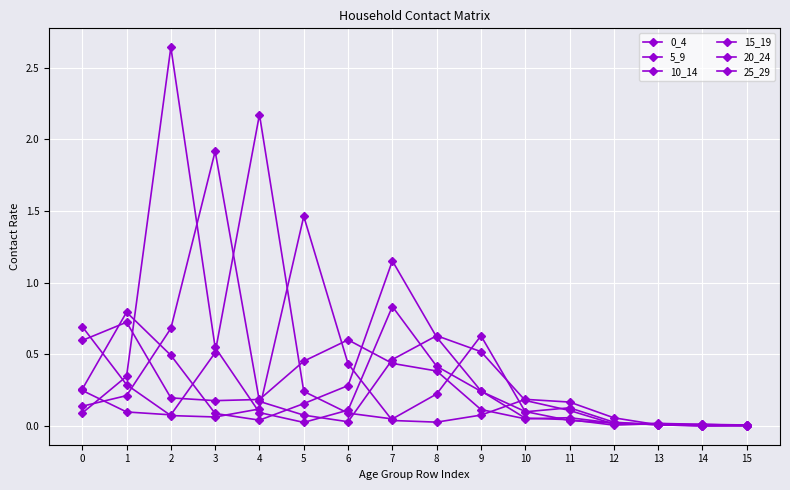

How many times do 20_24 and 25_29 cross each other?

6